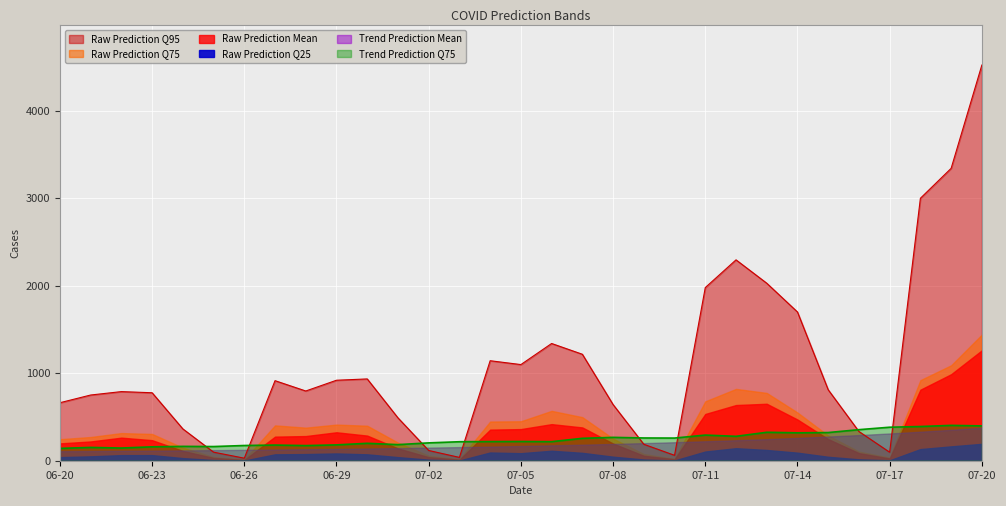

Reading right to left, transcribe all the data shown in this chart.

Raw Prediction Q95: 2022-07-20=4523.0	2022-07-19=3342.0	2022-07-18=3000.0	2022-07-17=97.0	2022-07-16=334.0	2022-07-15=811.0	2022-07-14=1700.0	2022-07-13=2029.0	2022-07-12=2296.0	2022-07-11=1979.0	2022-07-10=62.0	2022-07-09=188.0	2022-07-08=642.0	2022-07-07=1217.0	2022-07-06=1340.0	2022-07-05=1099.0	2022-07-04=1143.0	2022-07-03=38.0	2022-07-02=117.0	2022-07-01=490.0	2022-06-30=935.0	2022-06-29=920.0	2022-06-28=797.0	2022-06-27=915.0	2022-06-26=29.0	2022-06-25=98.0	2022-06-24=364.0	2022-06-23=777.0	2022-06-22=790.0	2022-06-21=751.0	2022-06-20=663.0
Raw Prediction Q75: 2022-07-20=1442.0	2022-07-19=1091.0	2022-07-18=921.0	2022-07-17=34.0	2022-07-16=104.0	2022-07-15=288.0	2022-07-14=551.0	2022-07-13=775.0	2022-07-12=821.0	2022-07-11=679.0	2022-07-10=21.0	2022-07-09=76.0	2022-07-08=253.0	2022-07-07=498.0	2022-07-06=570.0	2022-07-05=451.0	2022-07-04=448.0	2022-07-03=16.0	2022-07-02=57.0	2022-07-01=207.0	2022-06-30=400.0	2022-06-29=413.0	2022-06-28=378.0	2022-06-27=404.0	2022-06-26=13.0	2022-06-25=42.0	2022-06-24=149.0	2022-06-23=306.0	2022-06-22=316.0	2022-06-21=271.0	2022-06-20=246.0
Raw Prediction Mean: 2022-07-20=1262.0	2022-07-19=988.7	2022-07-18=811.9	2022-07-17=25.4	2022-07-16=86.9	2022-07-15=247.3	2022-07-14=471.0	2022-07-13=651.1	2022-07-12=636.4	2022-07-11=534.4	2022-07-10=17.0	2022-07-09=56.9	2022-07-08=196.5	2022-07-07=380.5	2022-07-06=418.2	2022-07-05=361.6	2022-07-04=355.5	2022-07-03=11.9	2022-07-02=40.9	2022-07-01=141.0	2022-06-30=287.2	2022-06-29=325.1	2022-06-28=282.0	2022-06-27=275.4	2022-06-26=9.1	2022-06-25=31.9	2022-06-24=112.4	2022-06-23=234.9	2022-06-22=263.6	2022-06-21=220.3	2022-06-20=198.1
Raw Prediction Q25: 2022-07-20=193.0	2022-07-19=164.0	2022-07-18=133.0	2022-07-17=5.0	2022-07-16=16.0	2022-07-15=45.0	2022-07-14=92.0	2022-07-13=123.0	2022-07-12=143.0	2022-07-11=105.0	2022-07-10=3.0	2022-07-09=14.0	2022-07-08=46.0	2022-07-07=90.0	2022-07-06=114.0	2022-07-05=86.0	2022-07-04=94.0	2022-07-03=3.0	2022-07-02=12.0	2022-07-01=41.0	2022-06-30=73.0	2022-06-29=83.0	2022-06-28=76.0	2022-06-27=73.0	2022-06-26=2.0	2022-06-25=8.0	2022-06-24=30.0	2022-06-23=64.0	2022-06-22=64.0	2022-06-21=50.0	2022-06-20=41.0
Trend Prediction Mean: 2022-07-20=377.1	2022-07-19=353.2	2022-07-18=331.4	2022-07-17=311.4	2022-07-16=293.2	2022-07-15=276.4	2022-07-14=261.1	2022-07-13=247.0	2022-07-12=234.0	2022-07-11=222.2	2022-07-10=211.2	2022-07-09=201.2	2022-07-08=191.9	2022-07-07=183.4	2022-07-06=175.5	2022-07-05=168.3	2022-07-04=161.6	2022-07-03=155.5	2022-07-02=149.8	2022-07-01=144.6	2022-06-30=139.7	2022-06-29=135.3	2022-06-28=131.2	2022-06-27=127.5	2022-06-26=124.0	2022-06-25=120.9	2022-06-24=118.0	2022-06-23=115.3	2022-06-22=112.9	2022-06-21=110.7	2022-06-20=108.8
Trend Prediction Q75: 2022-07-20=398.0	2022-07-19=404.0	2022-07-18=391.0	2022-07-17=383.0	2022-07-16=355.0	2022-07-15=322.0	2022-07-14=319.0	2022-07-13=325.0	2022-07-12=279.0	2022-07-11=293.0	2022-07-10=259.0	2022-07-09=260.0	2022-07-08=267.0	2022-07-07=256.0	2022-07-06=218.0	2022-07-05=220.0	2022-07-04=219.0	2022-07-03=217.0	2022-07-02=204.0	2022-07-01=184.0	2022-06-30=199.0	2022-06-29=181.0	2022-06-28=173.0	2022-06-27=179.0	2022-06-26=174.0	2022-06-25=162.0	2022-06-24=164.0	2022-06-23=159.0	2022-06-22=145.0	2022-06-21=152.0	2022-06-20=141.0